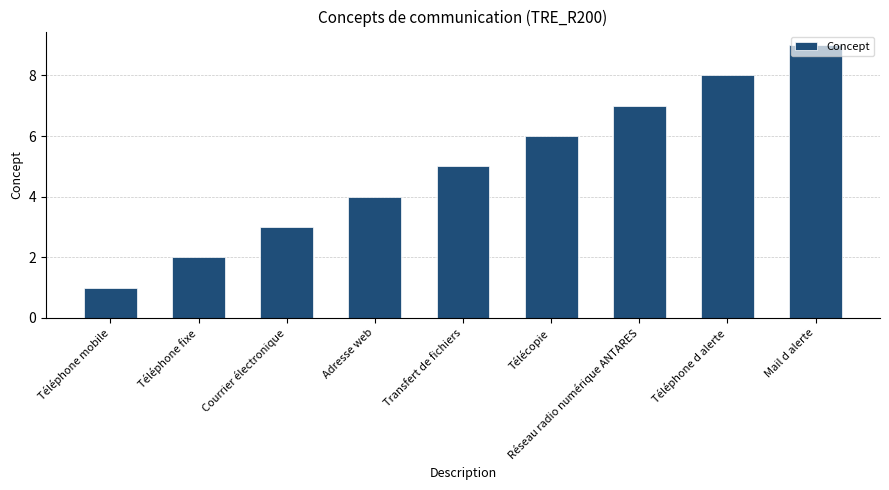

What is the value of the 5th bar from the left?

5